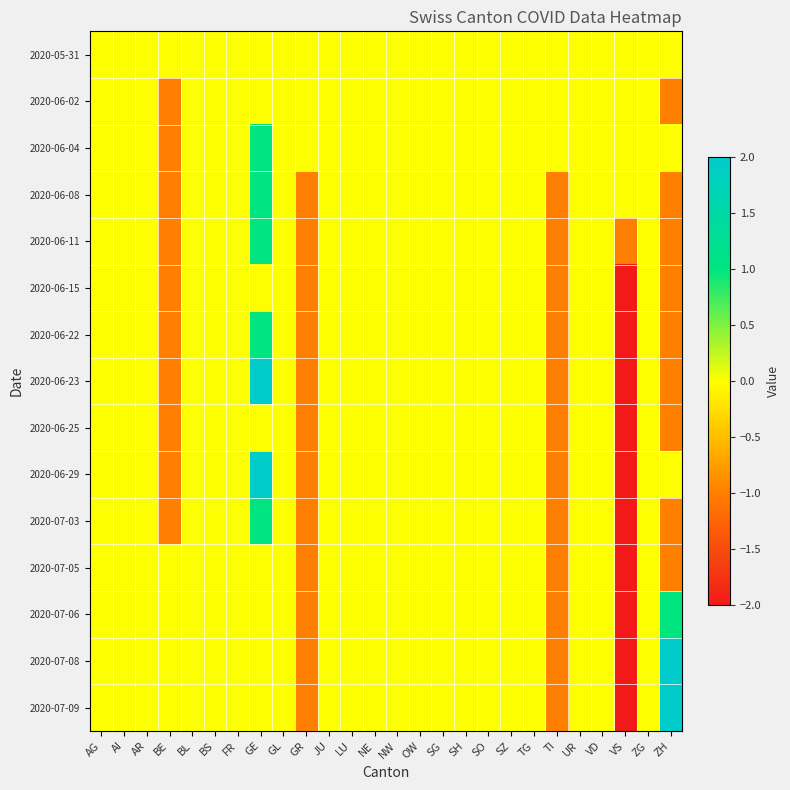

Which series has the largest range (max minus min)?

2020-06-23